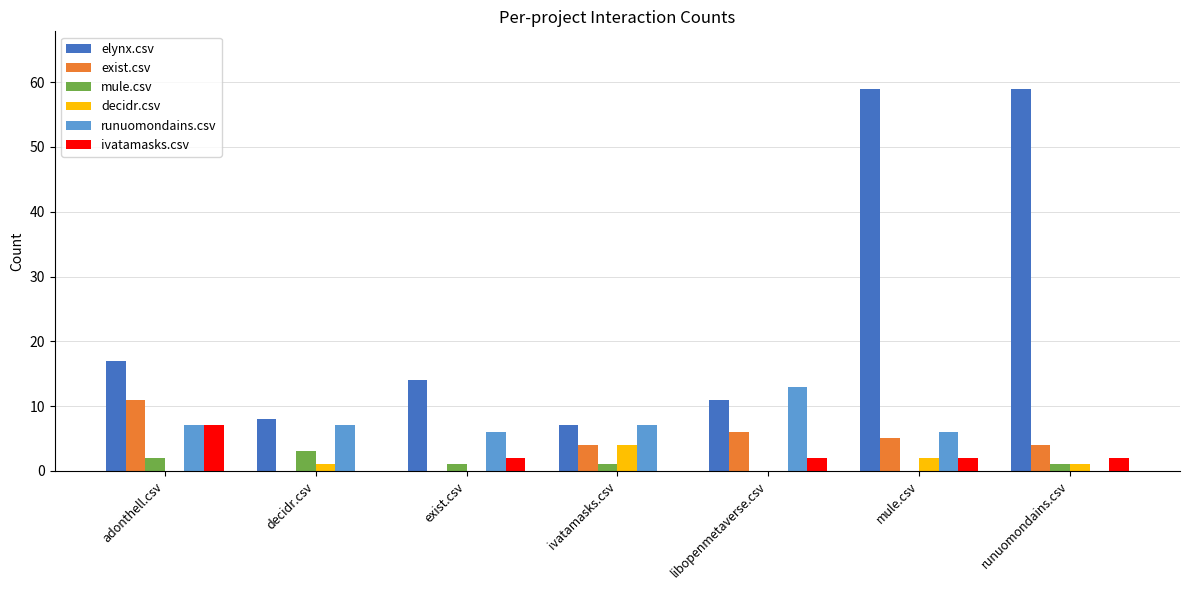

Is the value of exist.csv at runuomondains.csv greater than the value of ivatamasks.csv at runuomondains.csv?

Yes